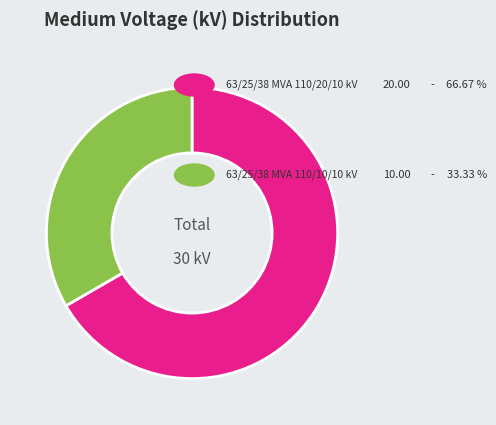

How many segments does this pie chart have?

2